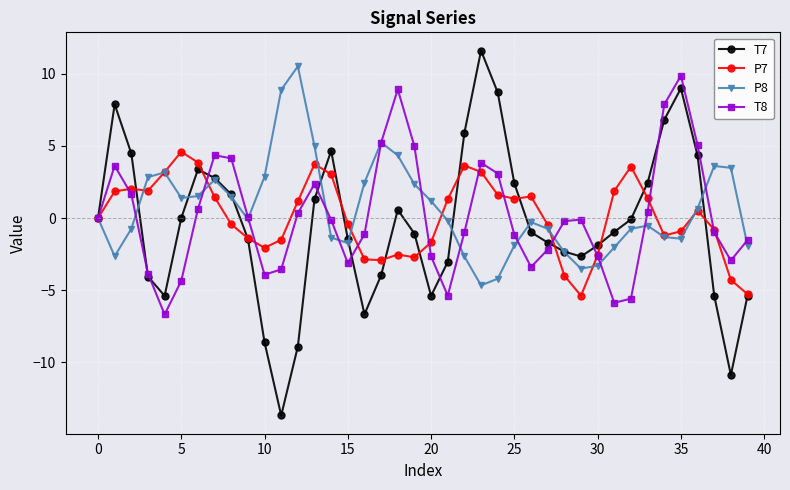

True or false: P7 has more than 0 points higher than both neighbors.

True